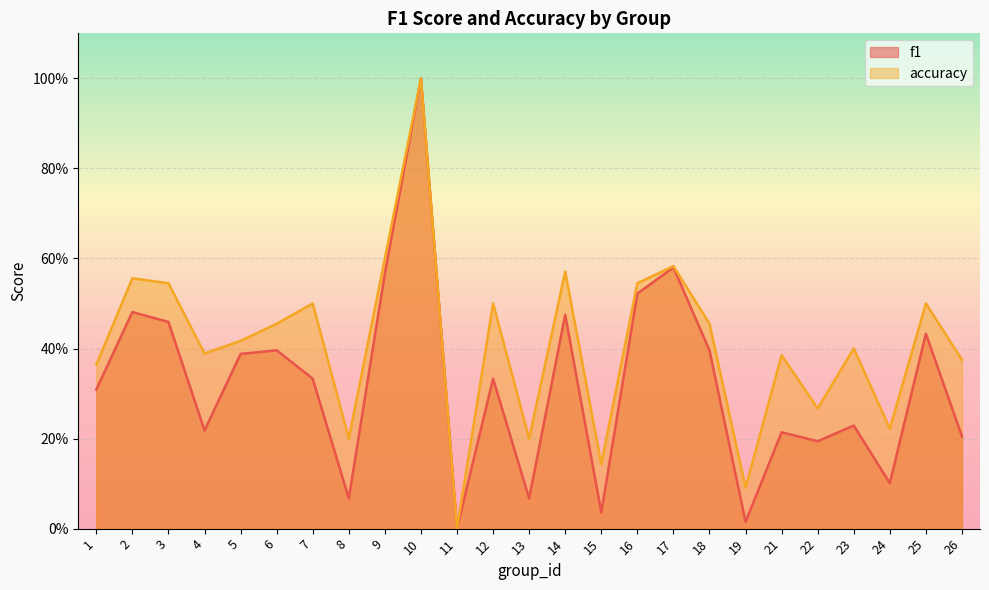

True or false: accuracy has a value of 0.6 at 14.

True